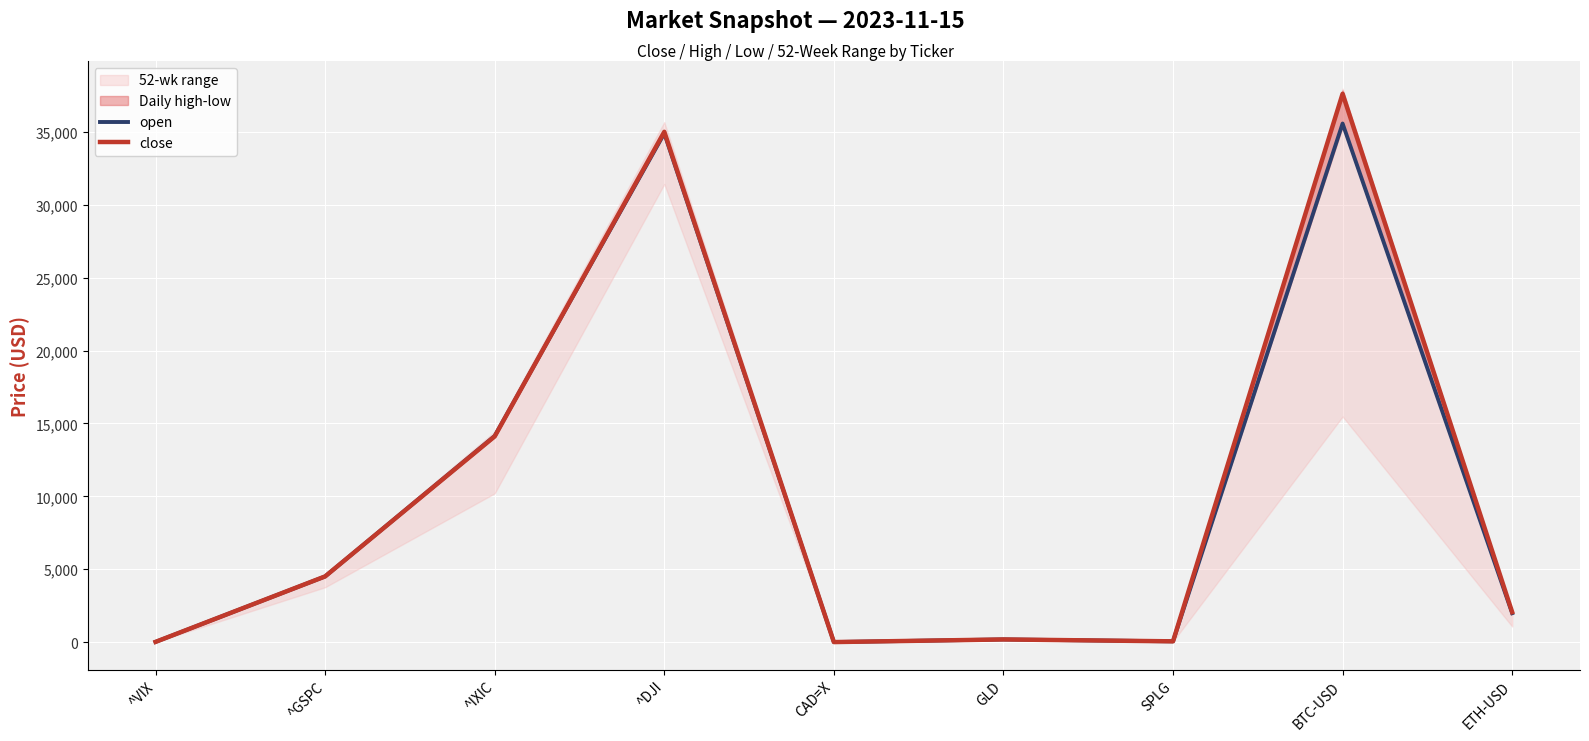

What position from the right is ETH-USD?

1